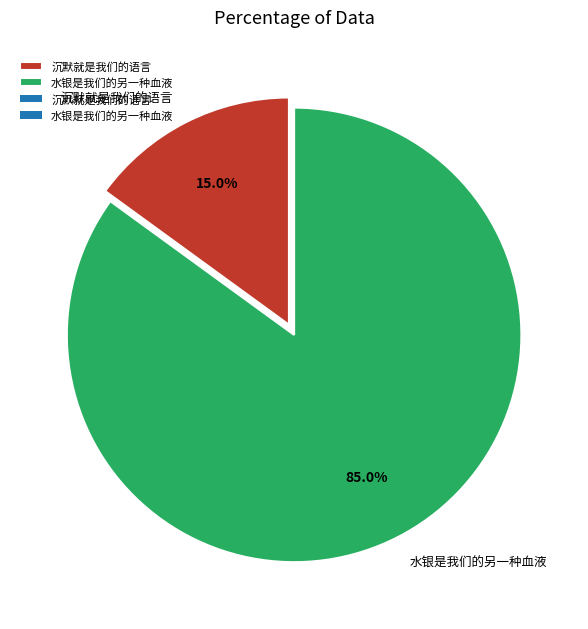

Combined, do 沉默就是我们的语言 and 水银是我们的另一种血液 account for over 50%?

Yes